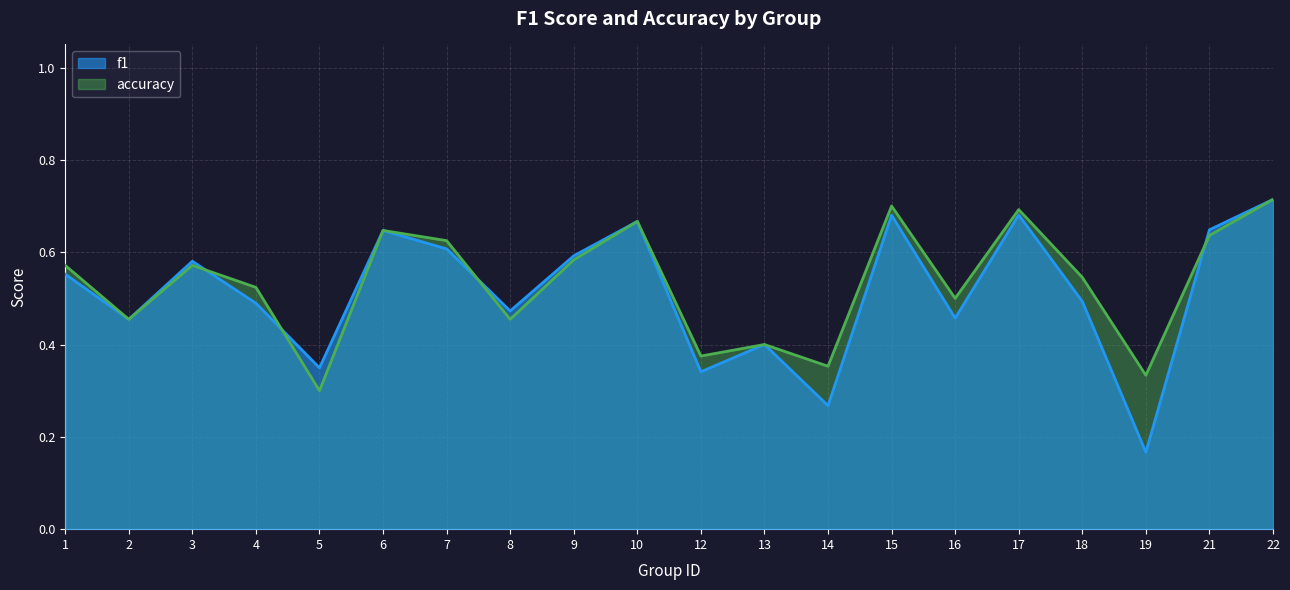

Where do accuracy and f1 first cross each other?

3 and 4